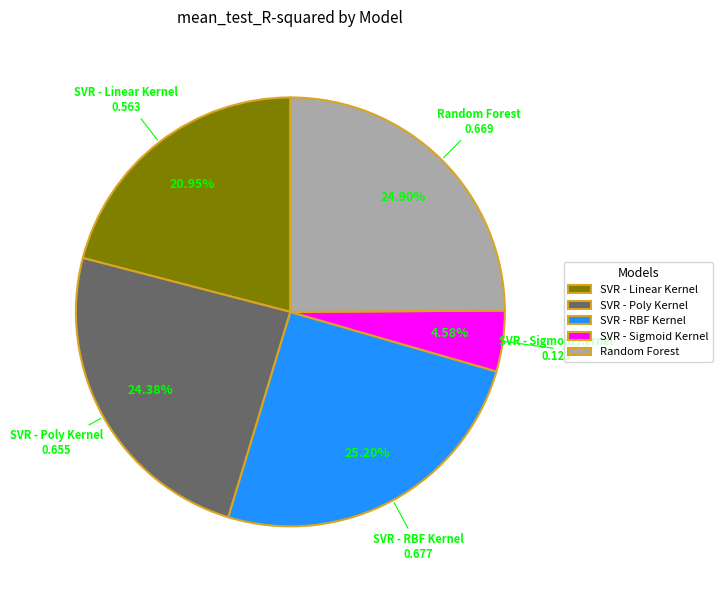

Does SVR - Sigmoid Kernel represent more than half of the total?

No